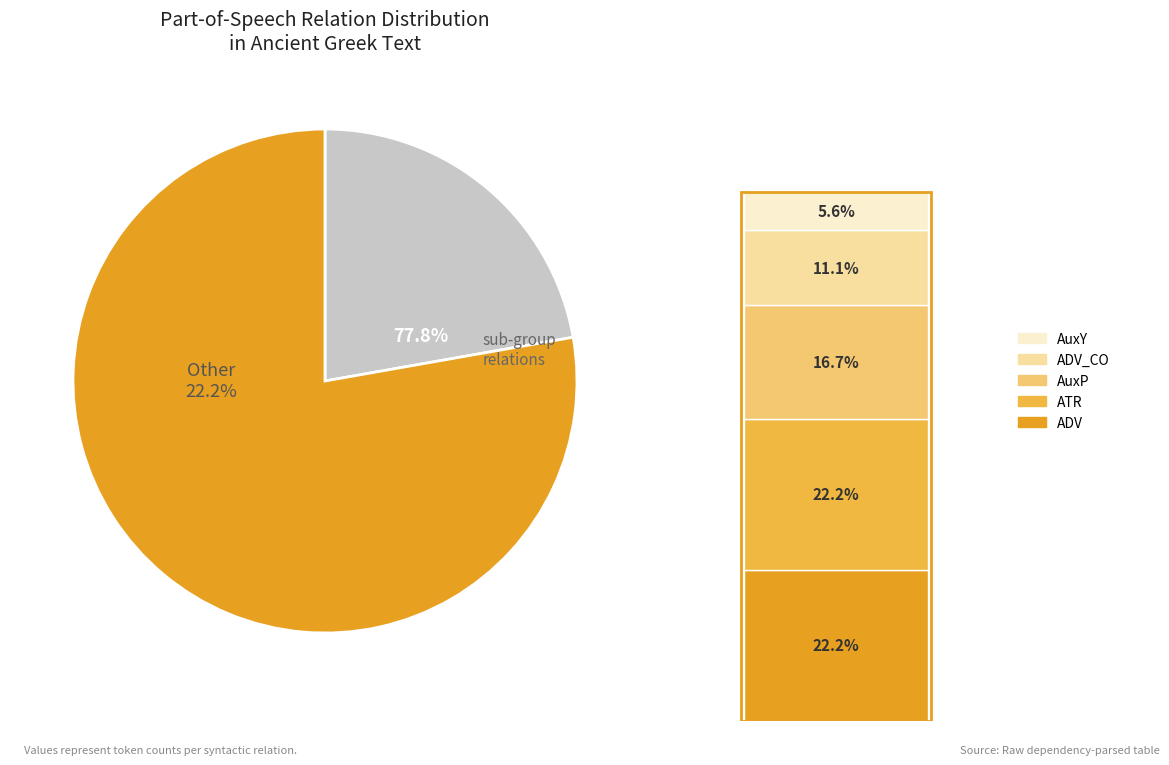

Is 4 the majority of the pie?

No